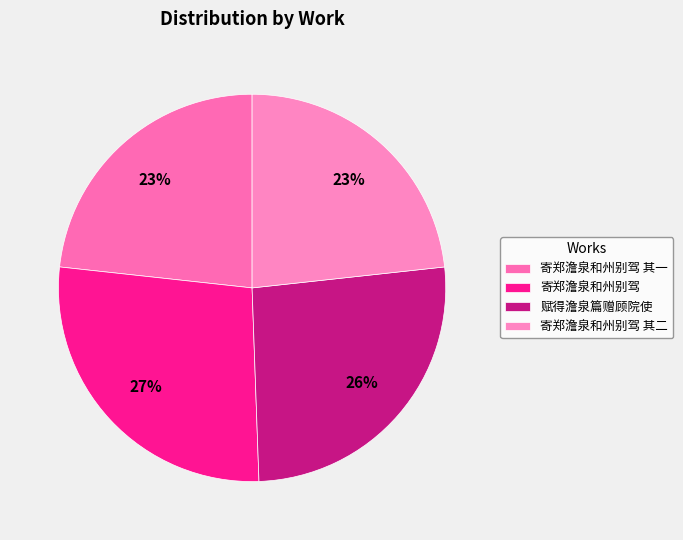

To the nearest percent, what percentage of the pie is 寄郑澹泉和州别驾 其一?

23%